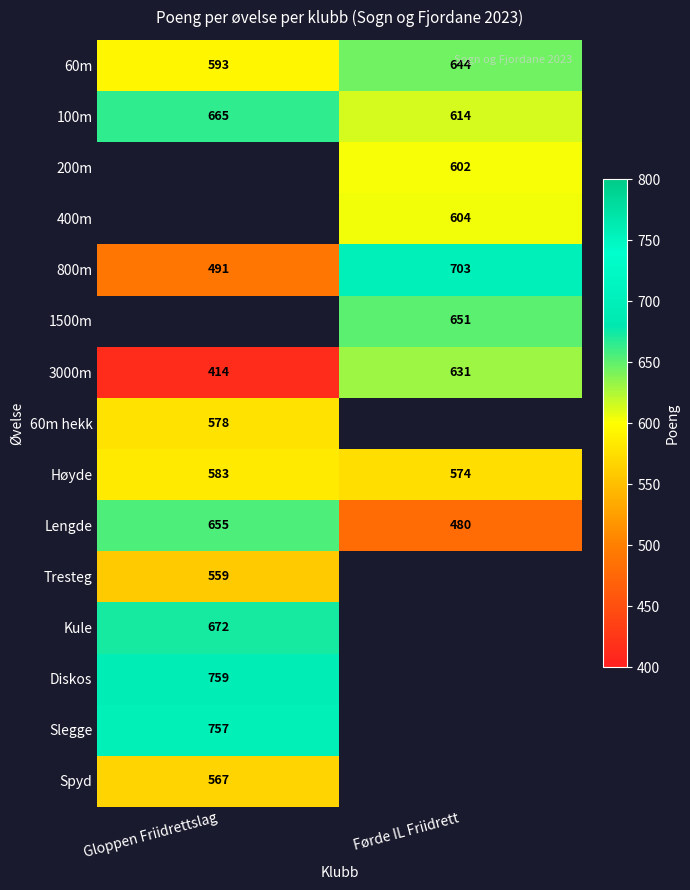

How many categories are shown in the chart?

2